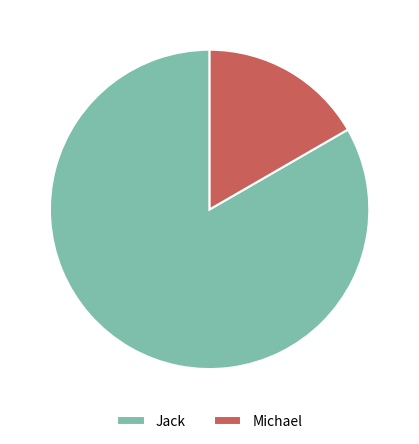

What is the ratio of the value at Jack to the value at Michael?

5.0